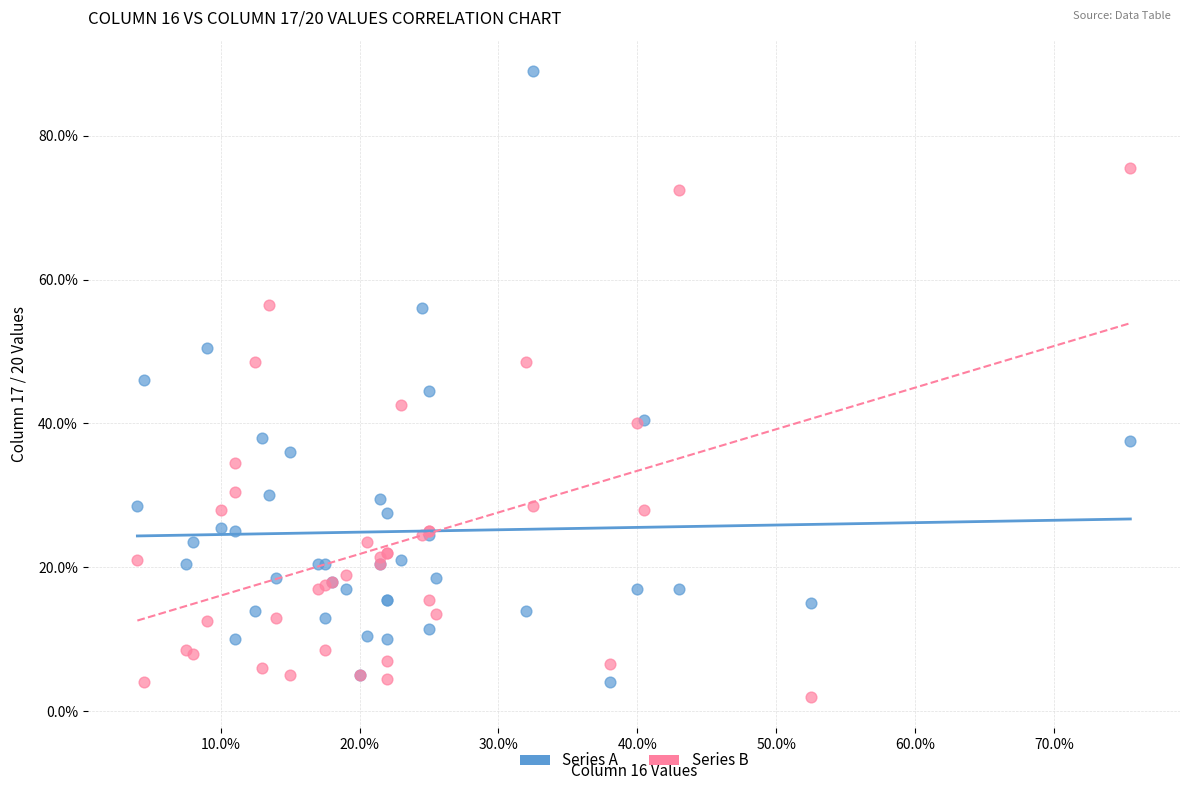

Which series reaches the minimum Y coordinate?

Series B